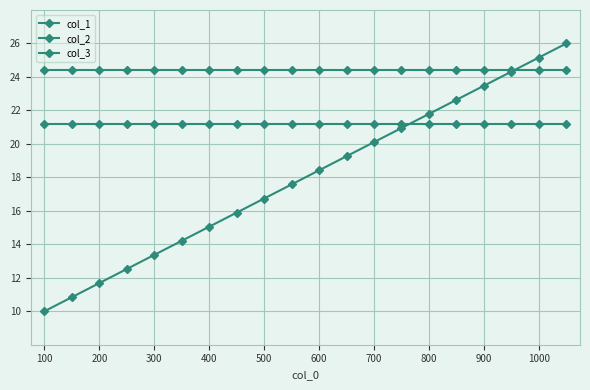

How many data points in col_1 are above 18?

10